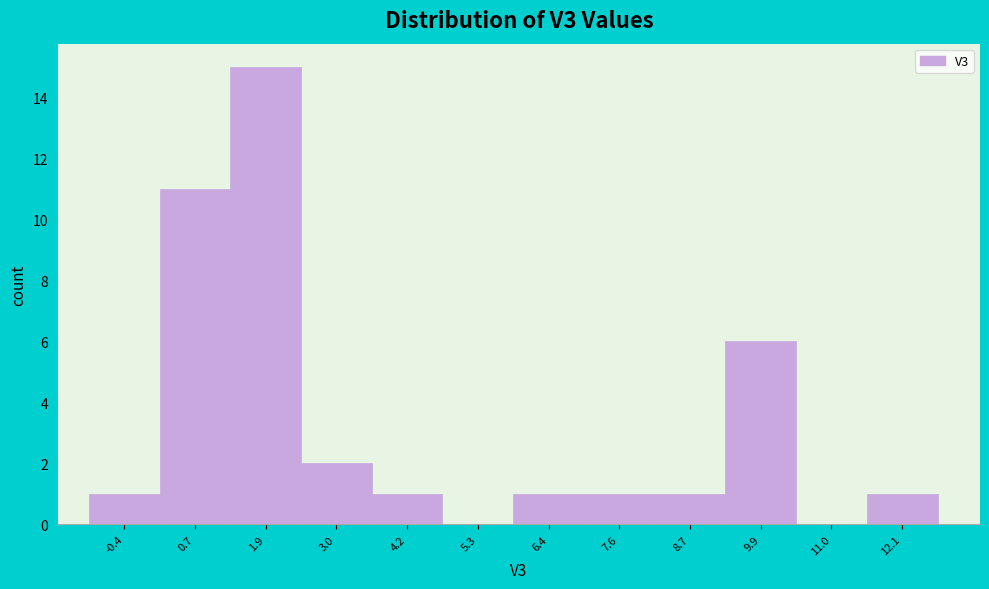

How tall is the bar that spans 3.6 to 4.8 on the x-axis? Neither the bar edges nor the heights are printed on the chart, so give them approximately, as read against the axes.

1